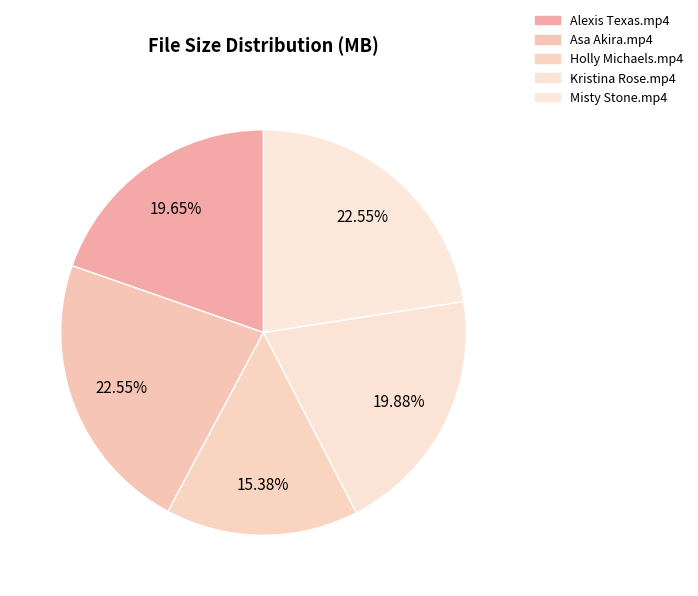

Which category has the biggest portion of the pie?

Asa Akira.mp4